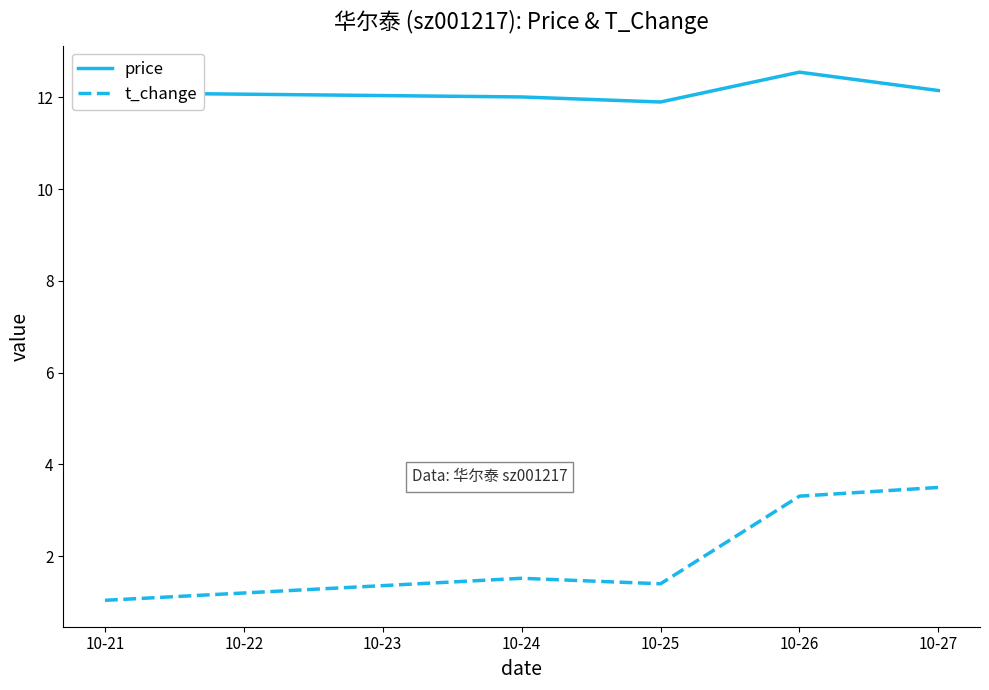

True or false: price and t_change intersect in this chart.

False